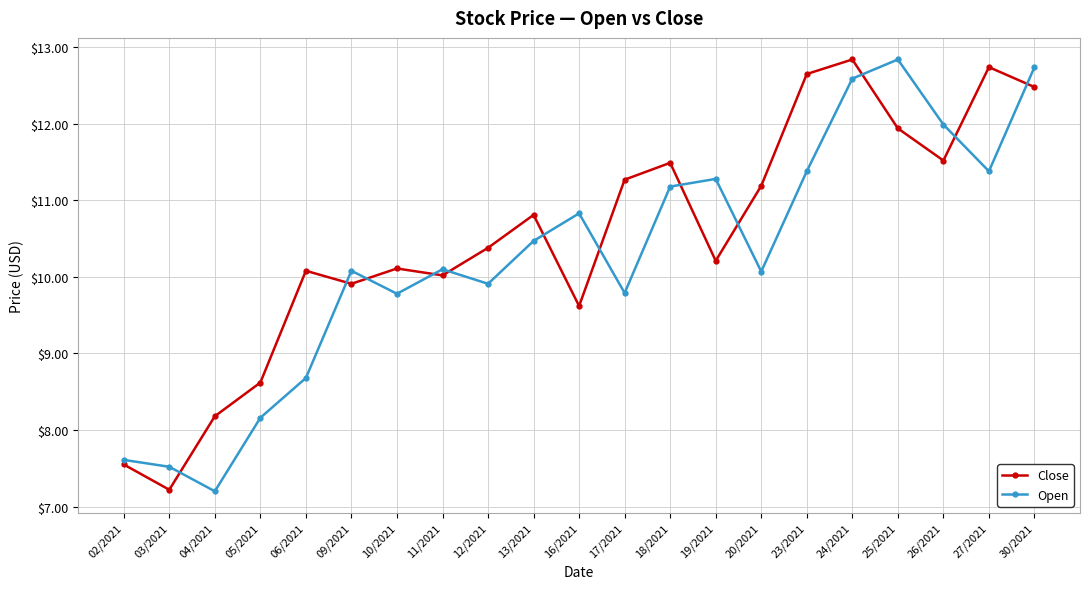

What is the label of the 10th point from the left?

13/2021